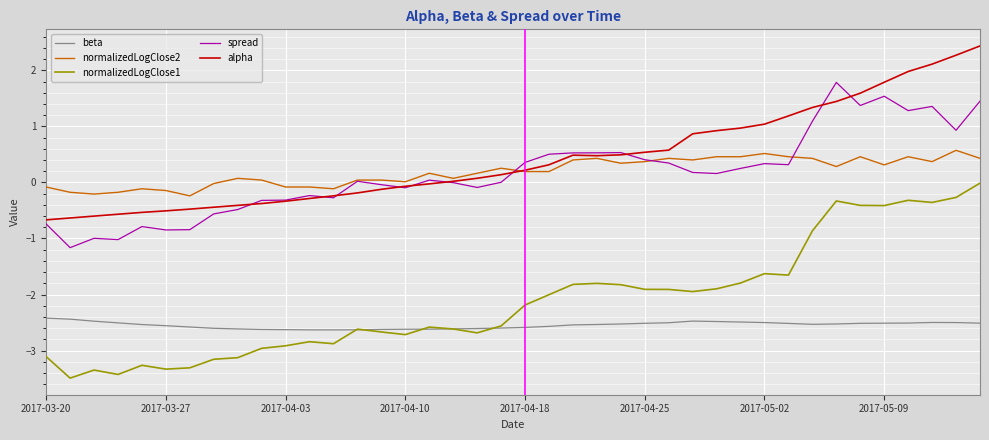

List the series in order of their peak value, highest first.

alpha, spread, normalizedLogClose2, normalizedLogClose1, beta